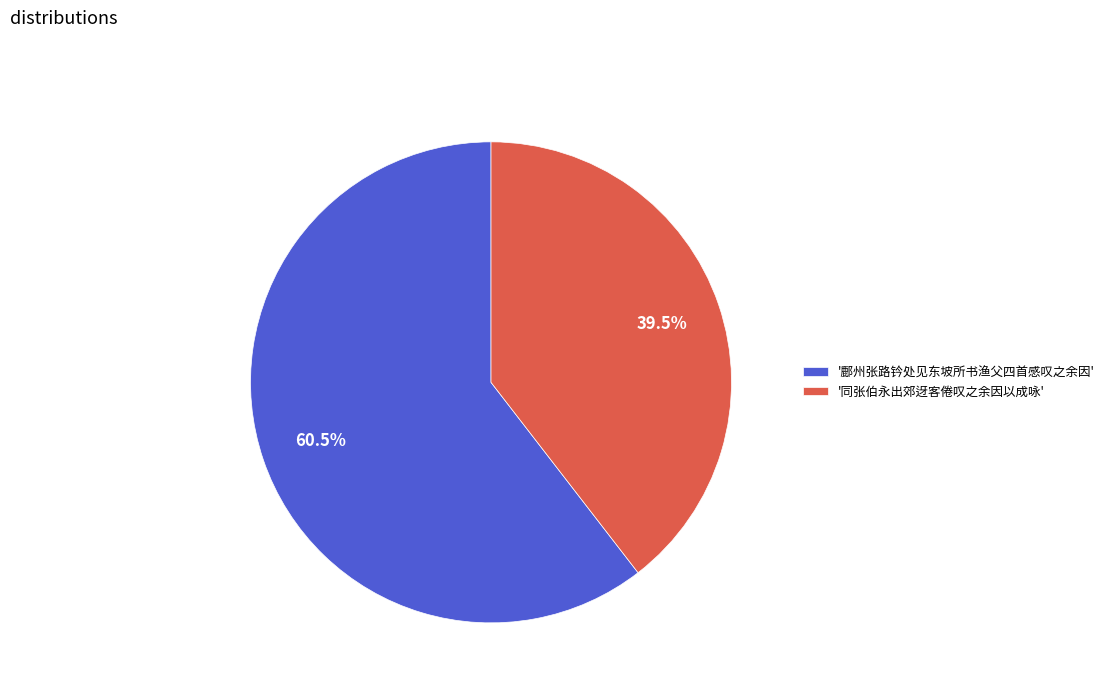

Combined, do '鄜州张路钤处见东坡所书渔父四首感叹之余因' and '同张伯永出郊迓客倦叹之余因以成咏' account for over 50%?

Yes